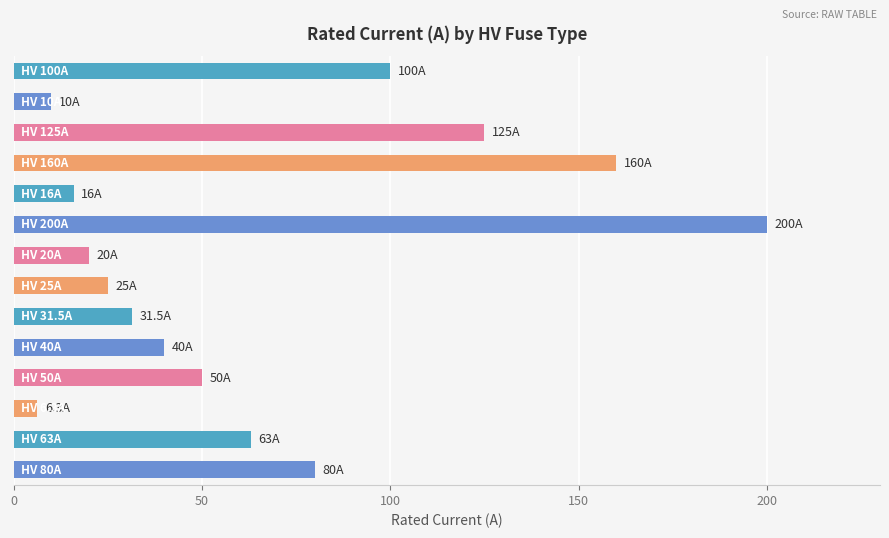

What is the sum of all values?

926.8